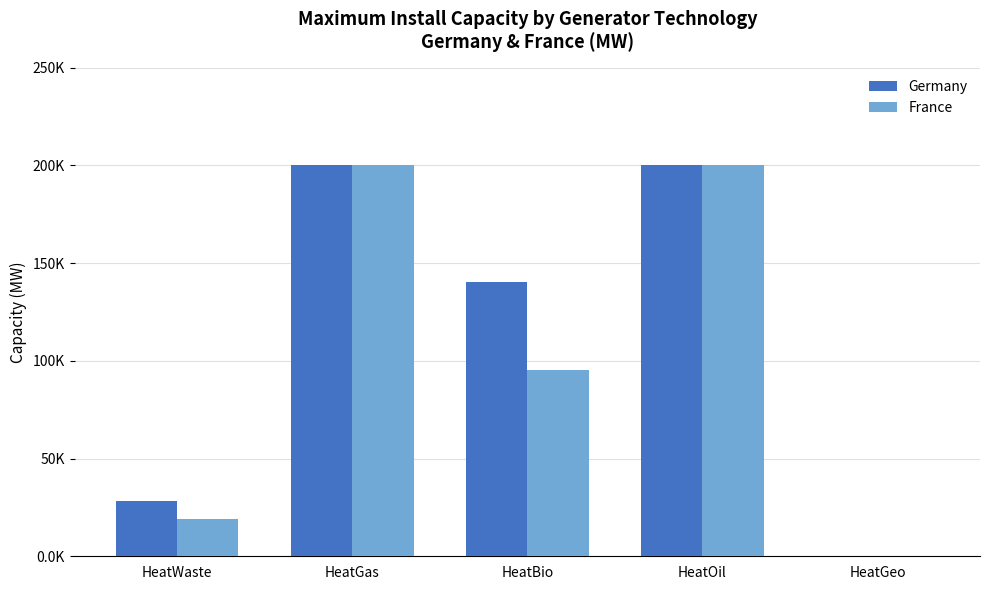

Are the bars grouped side by side (vs. stacked)?

Yes